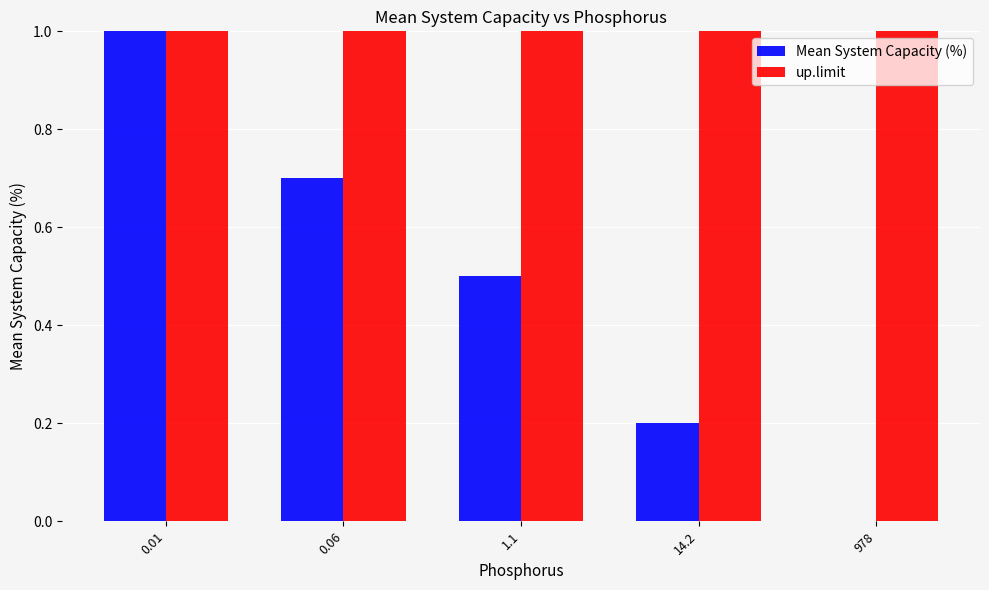

Between 1.1 and 978, which series saw the biggest shift?

Mean System Capacity (%)